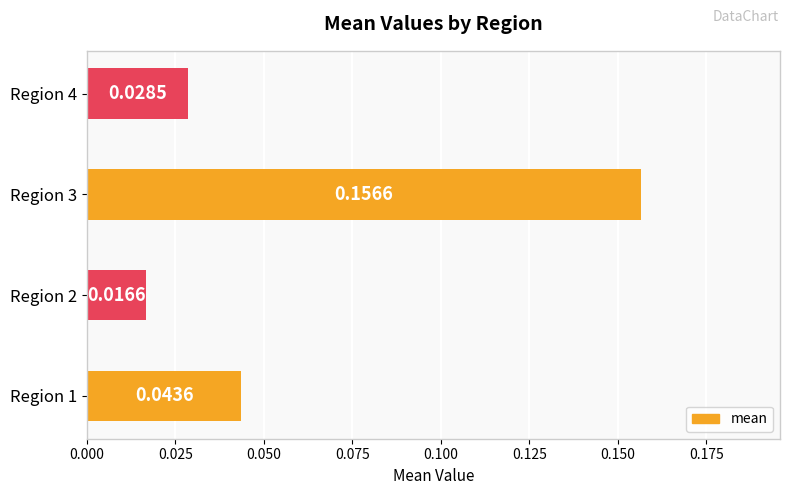

Between Region 1 and Region 4, which is larger?

Region 1